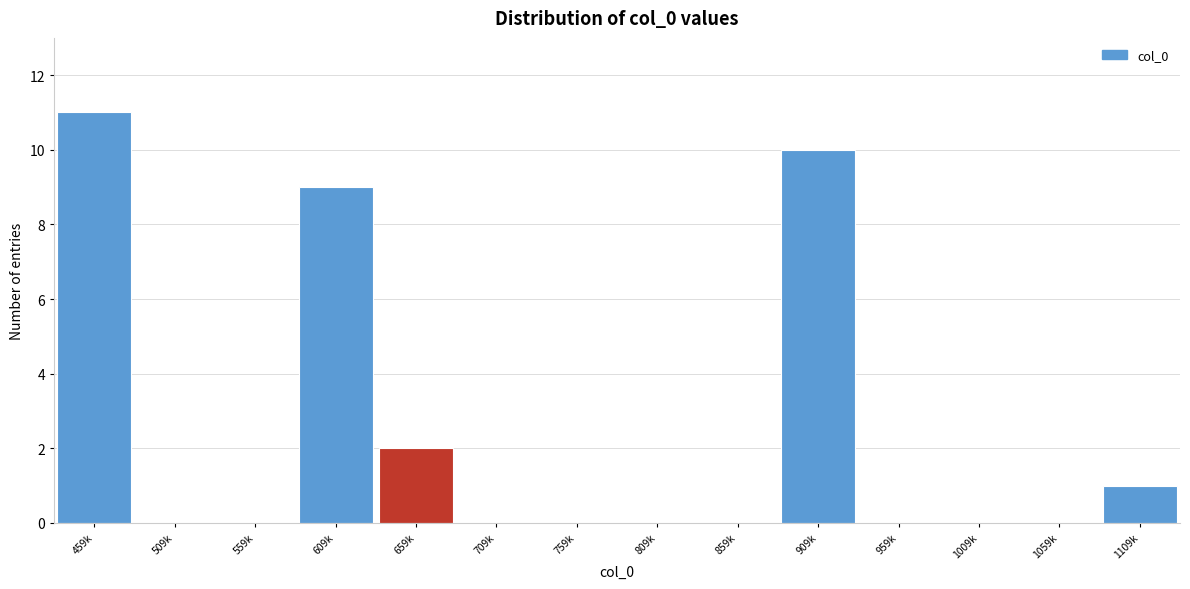

Reading right to left, list all the values displayed in this chart.

1109k=1	1059k=0	1009k=0	959k=0	909k=10	859k=0	809k=0	759k=0	709k=0	659k=2	609k=9	559k=0	509k=0	459k=11